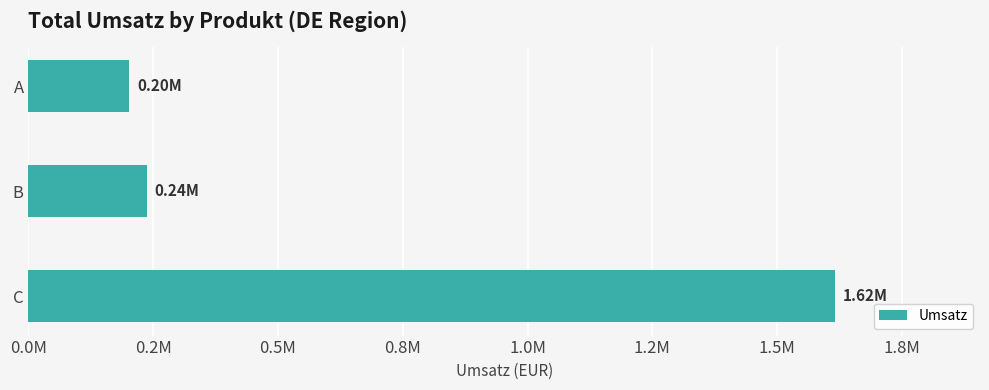

At which label is the value closest to 908580?

B